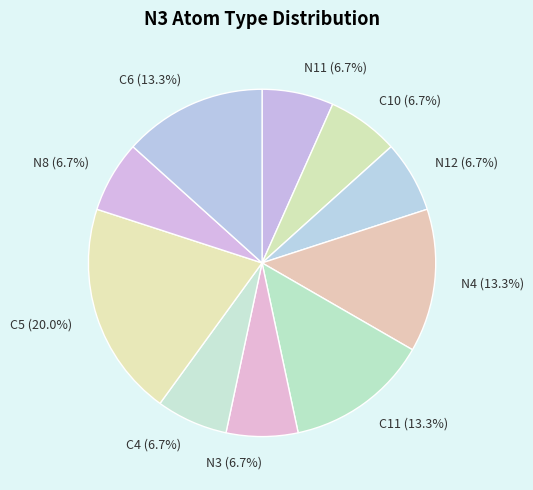

What is the largest slice in the pie chart?

C5